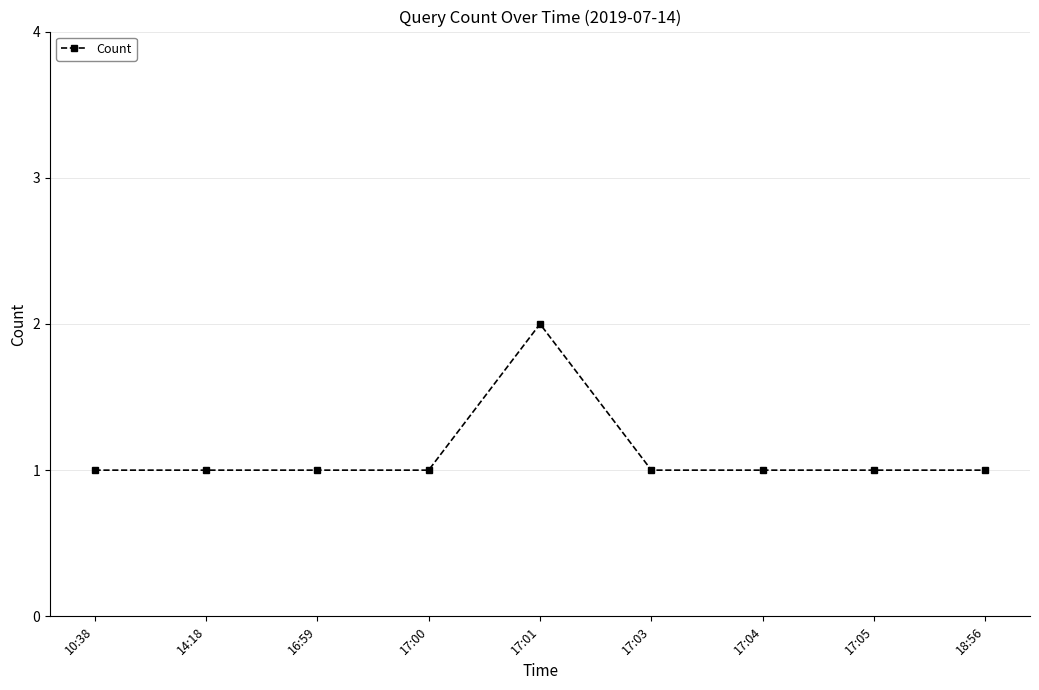

What is the value of the 6th point from the left?

1